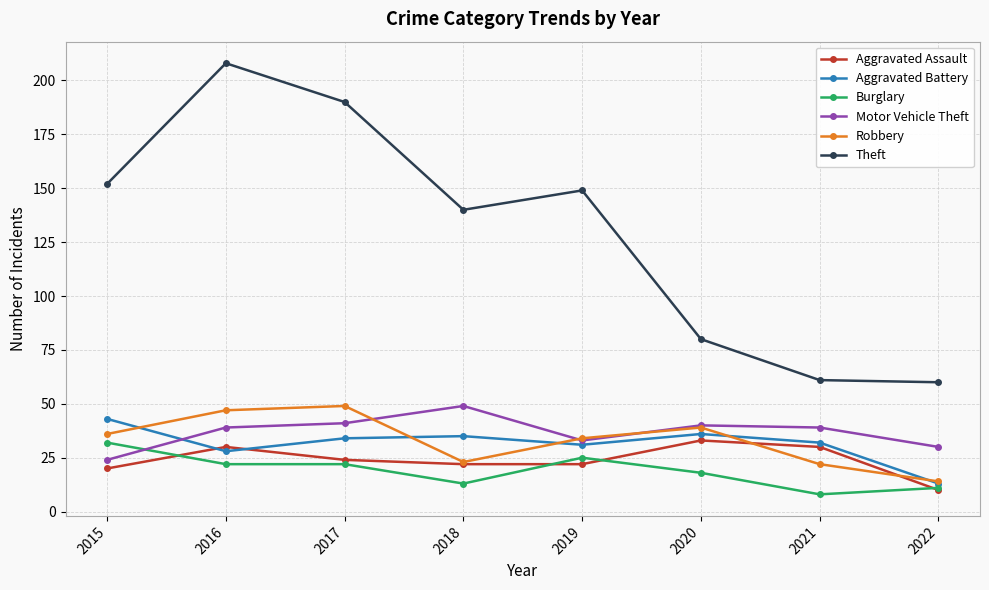

What is the sum of all Aggravated Battery values?

252